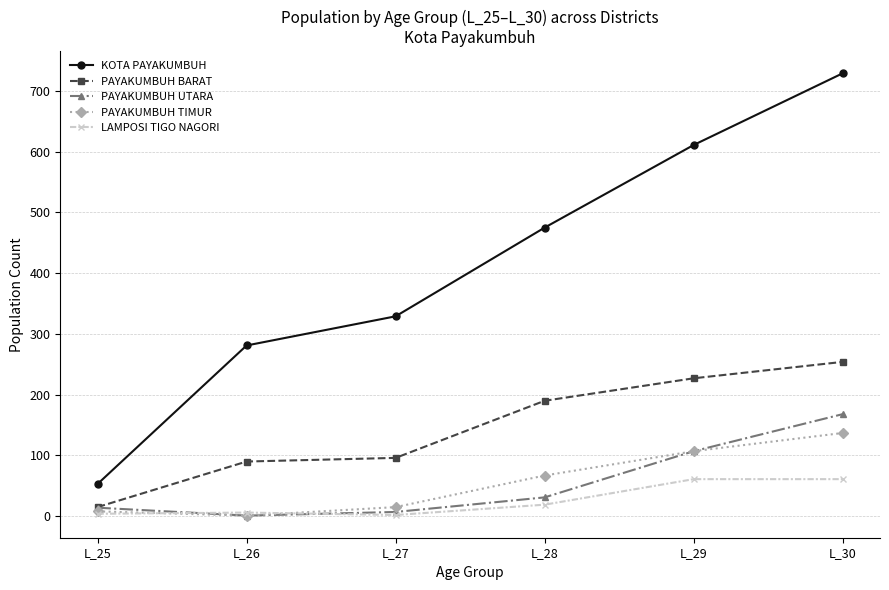

What is the maximum value for PAYAKUMBUH TIMUR?

137